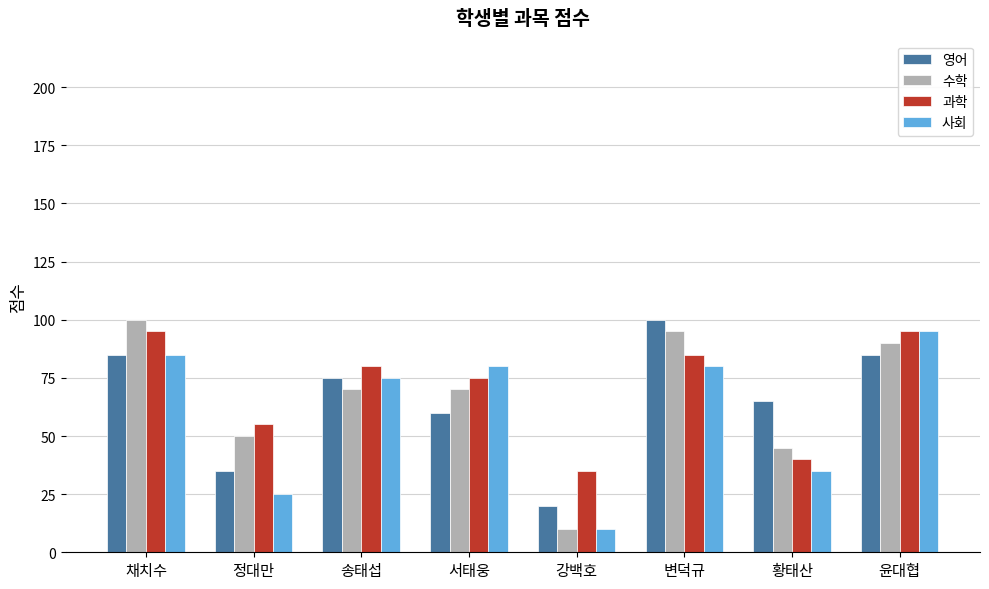

What is the greatest value displayed?

100